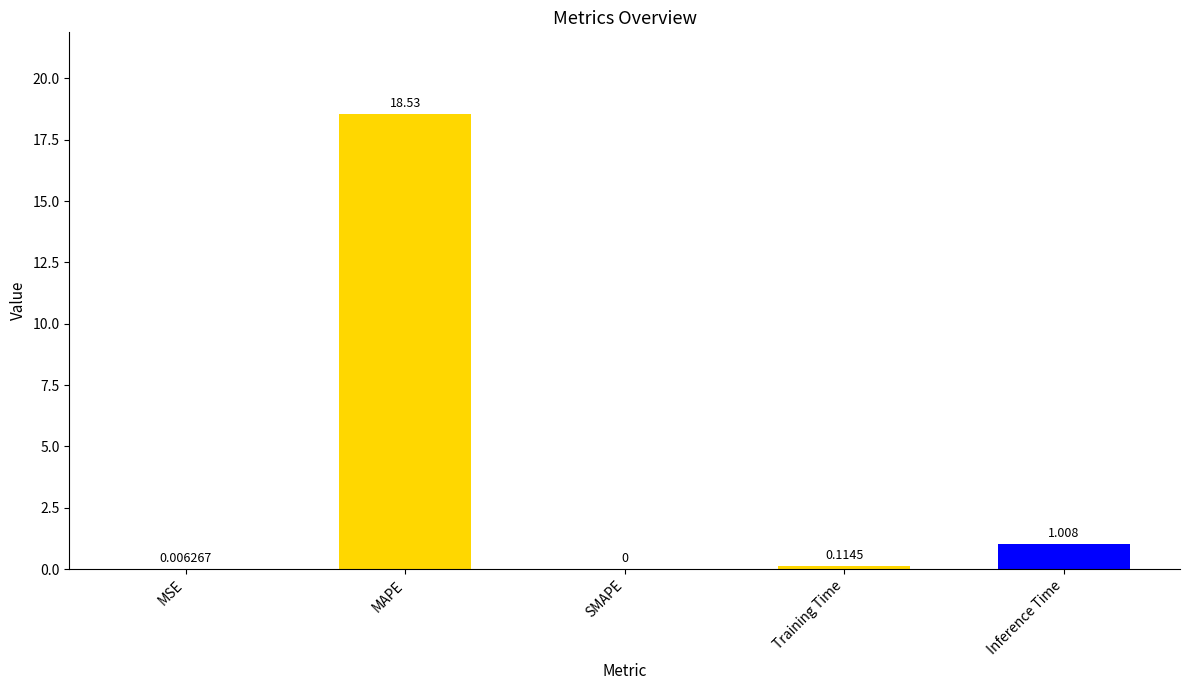

At which category does the chart reach its peak across all series?

MAPE